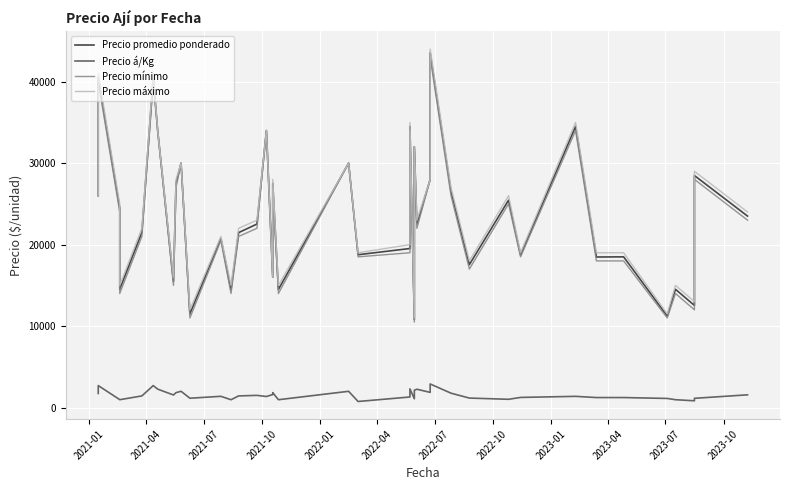

True or false: Precio á/Kg has a value of 579 at 2022-01.

False